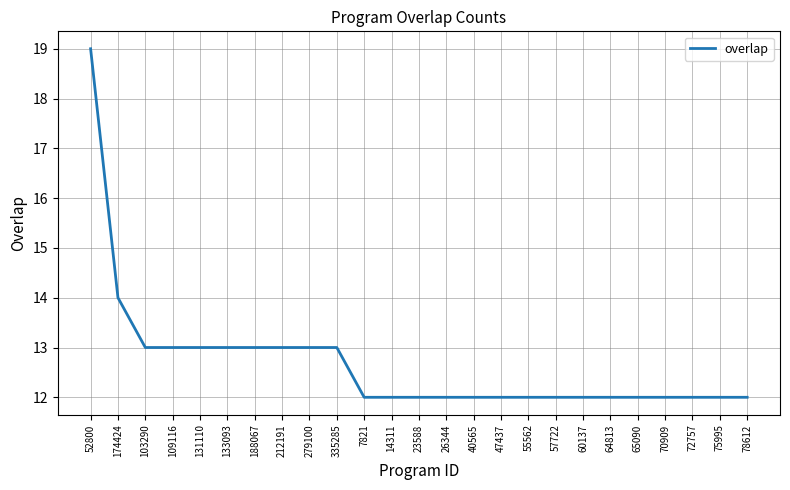

What position from the right is 335285?

16